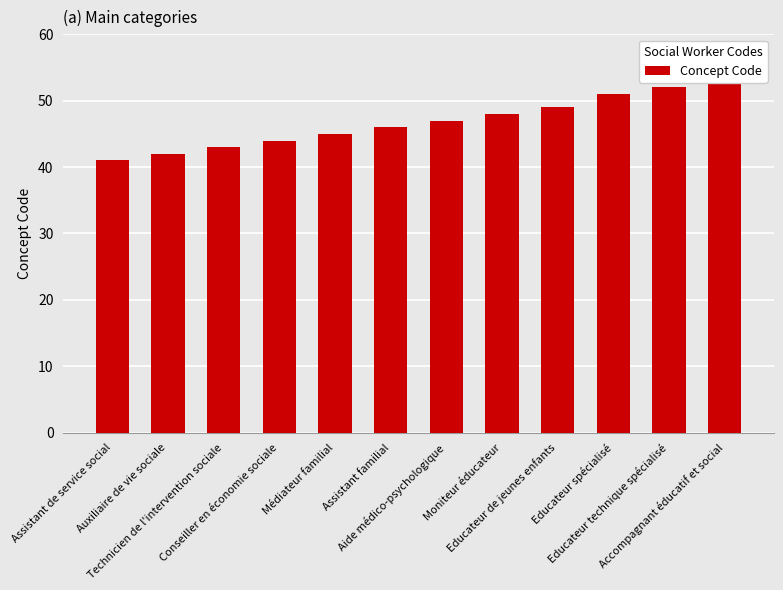

Reading right to left, transcribe all the data shown in this chart.

Accompagnant éducatif et social=53	Educateur technique spécialisé=52	Educateur spécialisé=51	Educateur de jeunes enfants=49	Moniteur éducateur=48	Aide médico-psychologique=47	Assistant familial=46	Médiateur familial=45	Conseiller en économie sociale=44	Technicien de l'intervention sociale=43	Auxiliaire de vie sociale=42	Assistant de service social=41